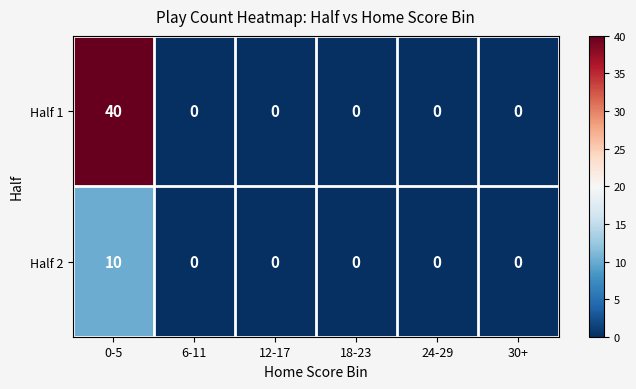

The value of Half 1 at 12-17 is 14. True or false?

False